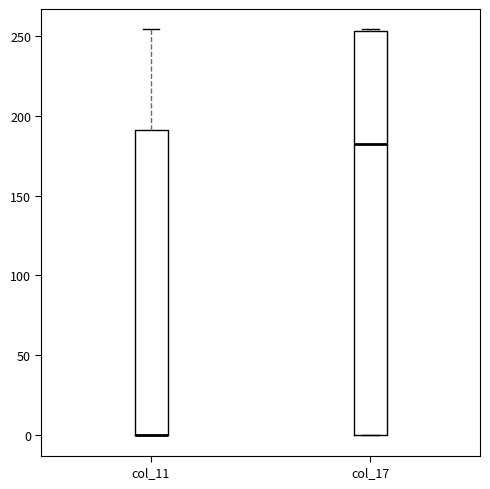

Reading left to right, read every box against the y-axis: the position of its median line, the range the box covers, and the ends of its whiskers. The values are not printed on the chart, so give them approximately, as read against the axis.

col_11: median 0 (drawn on the box's lower edge), box 0 to 190, whiskers 0 to 255
col_17: median 180, box 0 to 255, whiskers 0 to 255